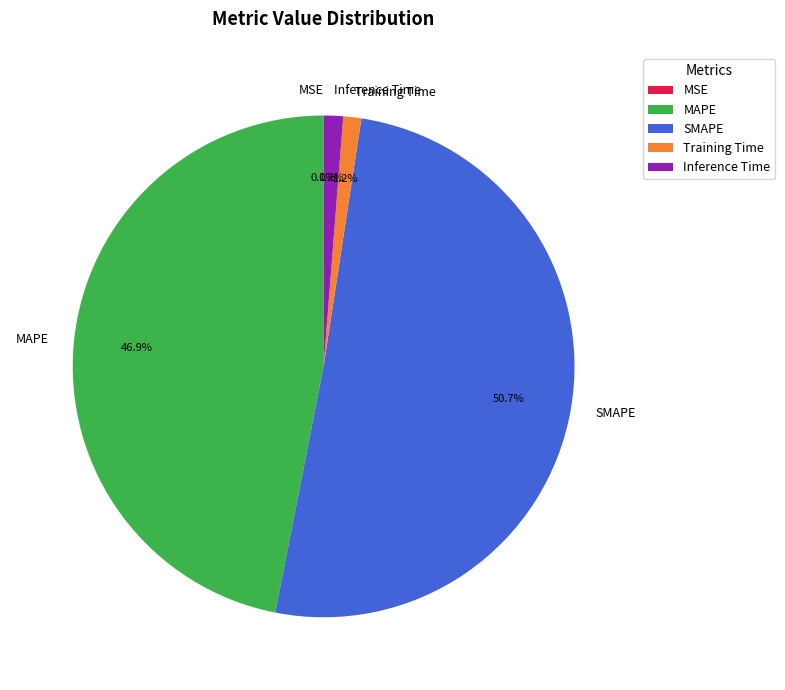

Does any single category account for the majority?

Yes